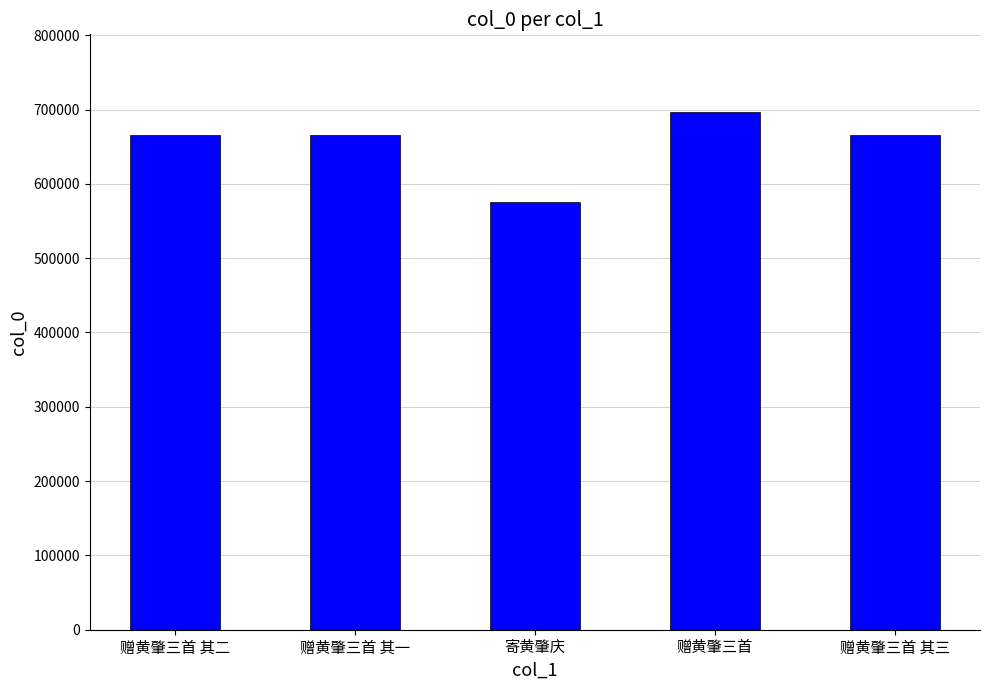

Approximately how many times larger is the value at 赠黄肇三首 其一 compared to 赠黄肇三首 其二?

1.0